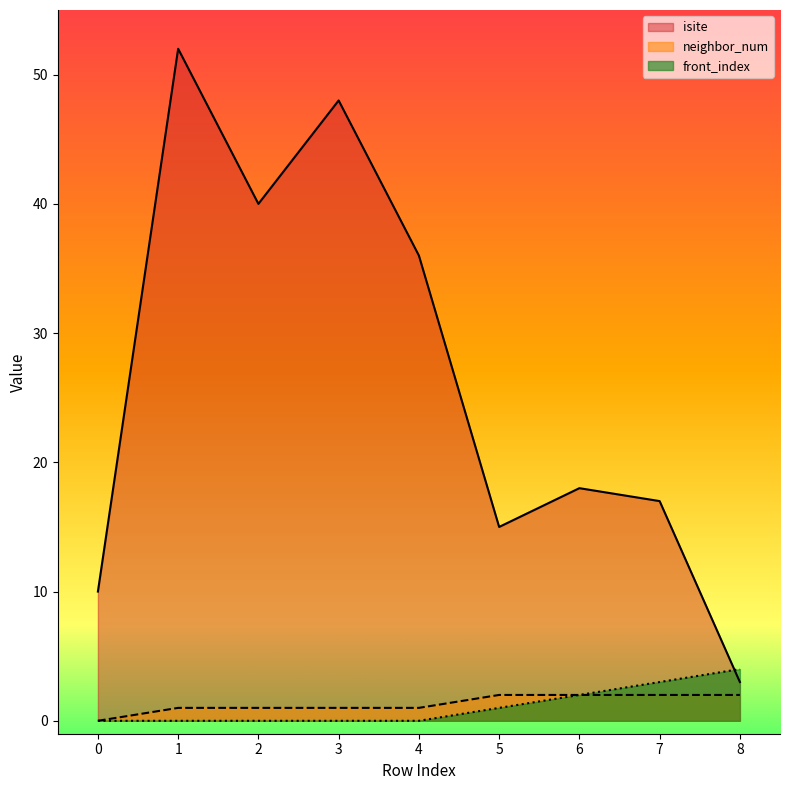

The isite series shows 4 at 0. True or false?

False